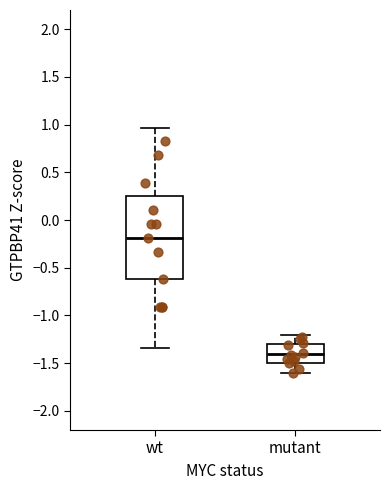

Reading left to right, read every box against the y-axis: the position of its median line, the range the box covers, and the ends of its whiskers. The values are not printed on the chart, so give them approximately, as read against the axis.

wt: median -0.20, box -0.60 to 0.25, whiskers -1.35 to 0.95
mutant: median -1.40, box -1.50 to -1.30, whiskers -1.60 to -1.20